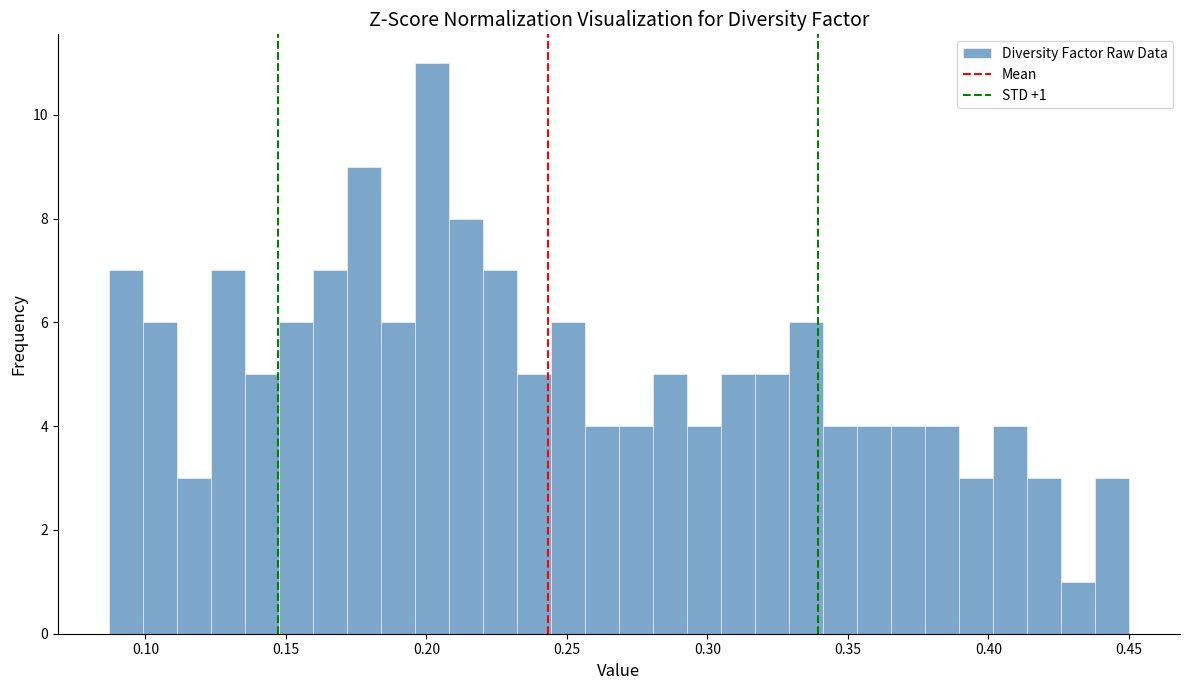

Read against the x-axis, roughly where is the centre of the tallest bar?

0.200